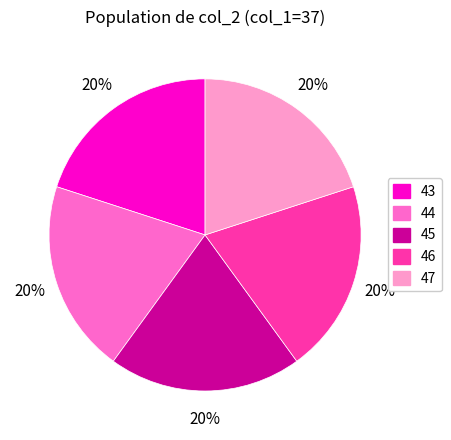

Is there any slice that represents more than half of the pie?

No